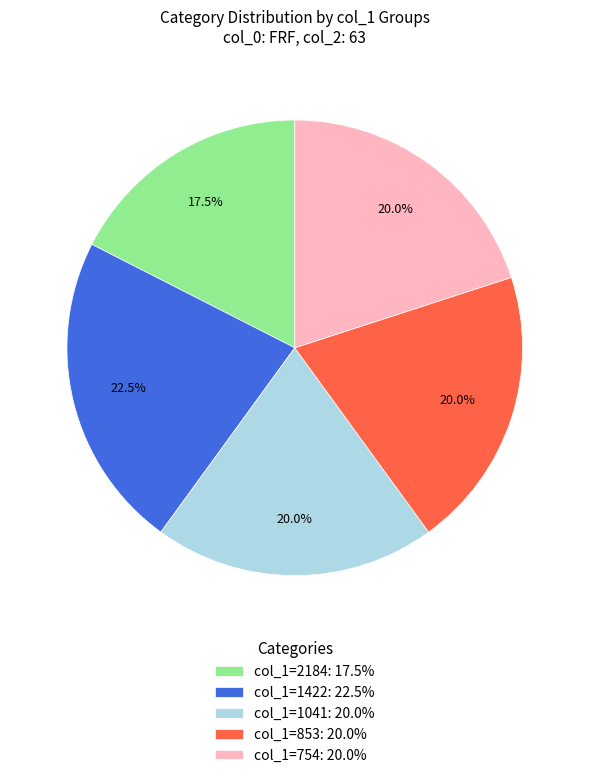

Does col_1=1422: 22.5% account for over 50% of the chart?

No